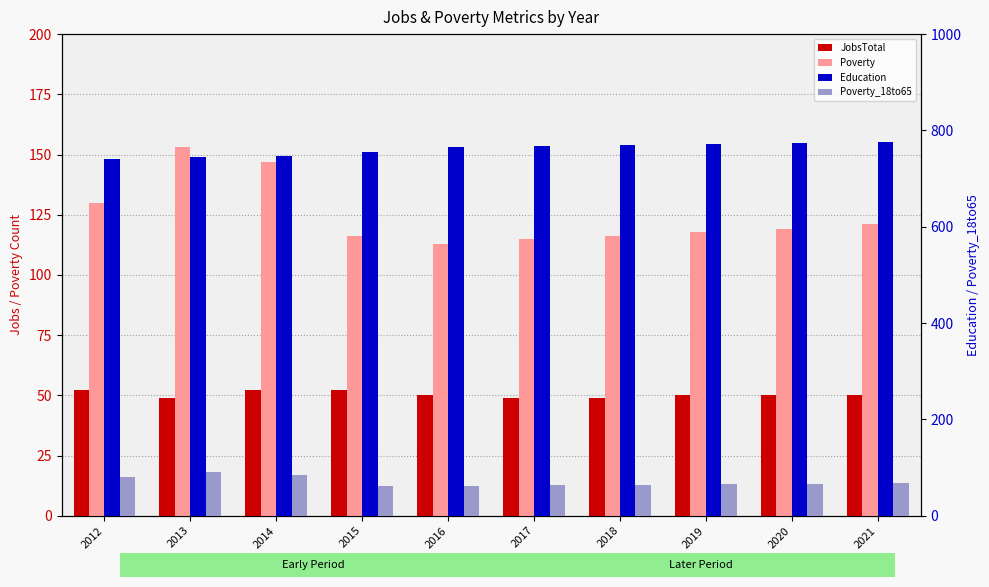

Which has a higher value, 2019 or 2017?

2019